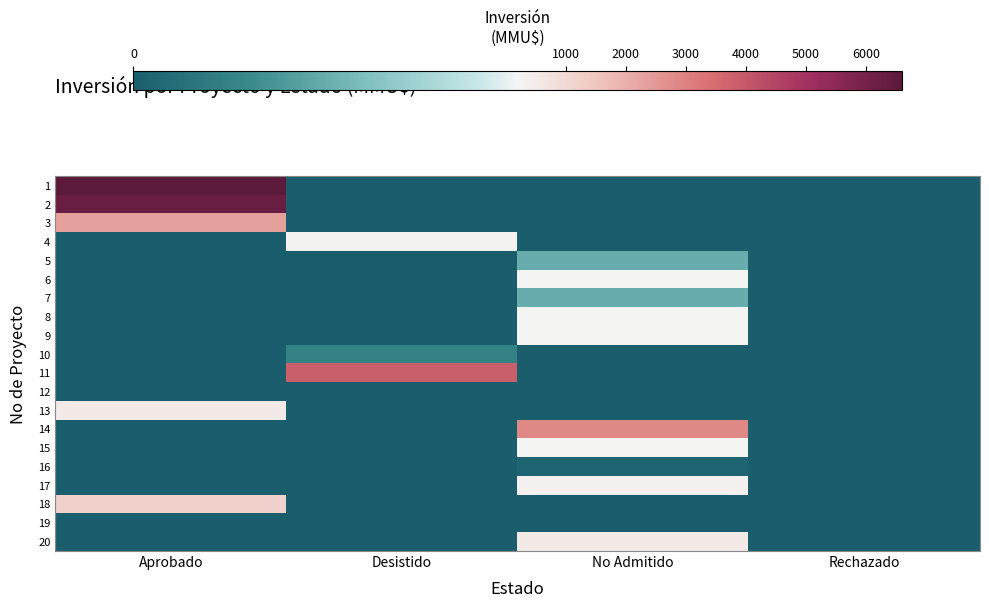

What is the greatest value displayed?

6600